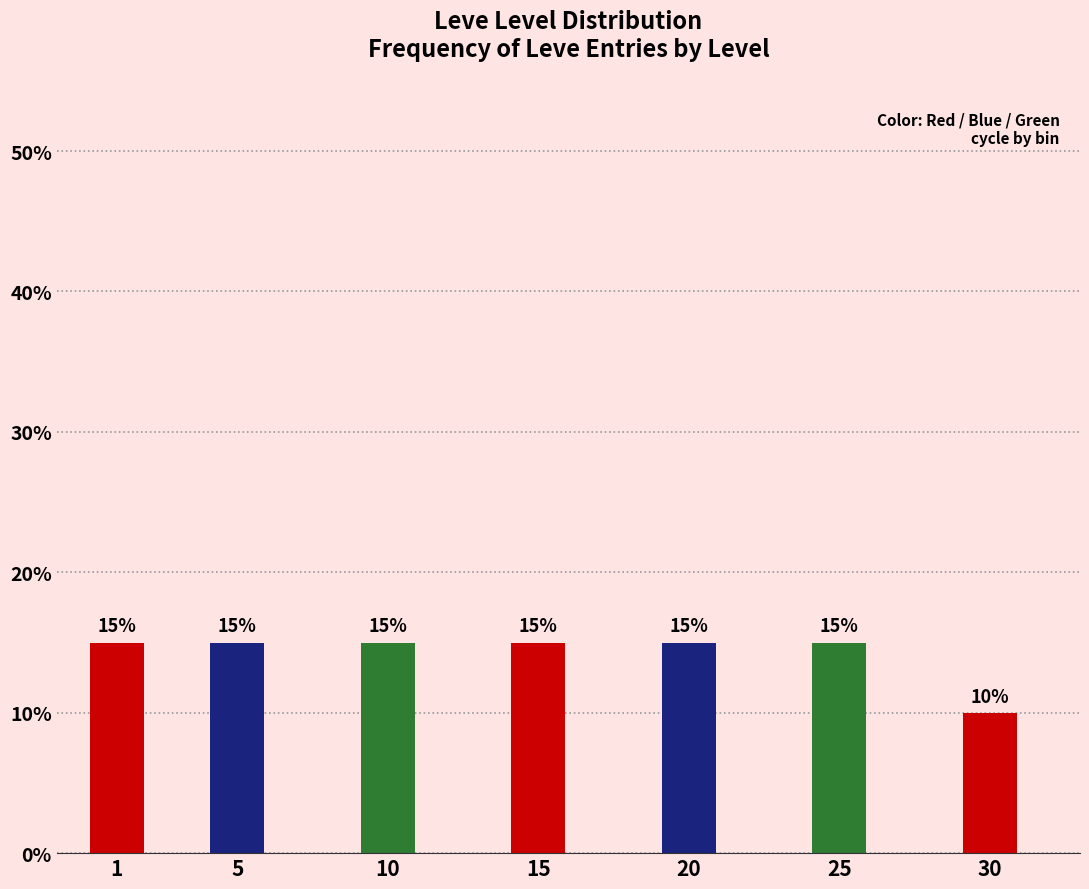

Reading left to right, extract all data points from this chart.

1=15	5=15	10=15	15=15	20=15	25=15	30=10